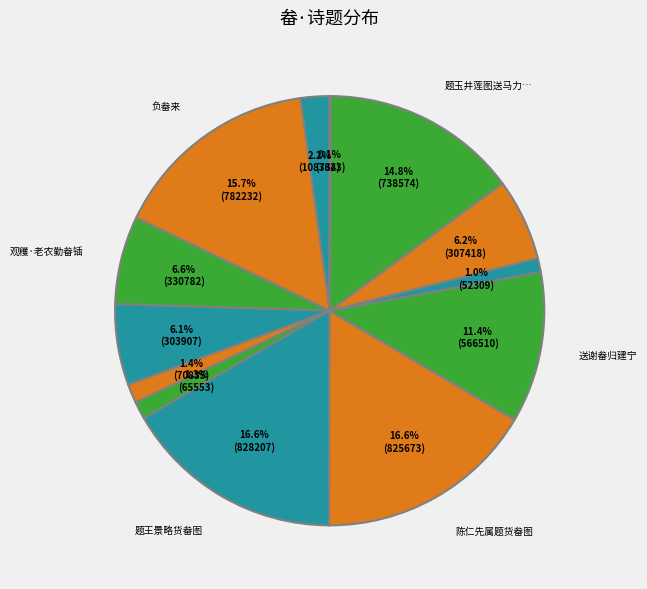

Which category has the smallest portion of the pie?

咏史·荷畚至洛阳